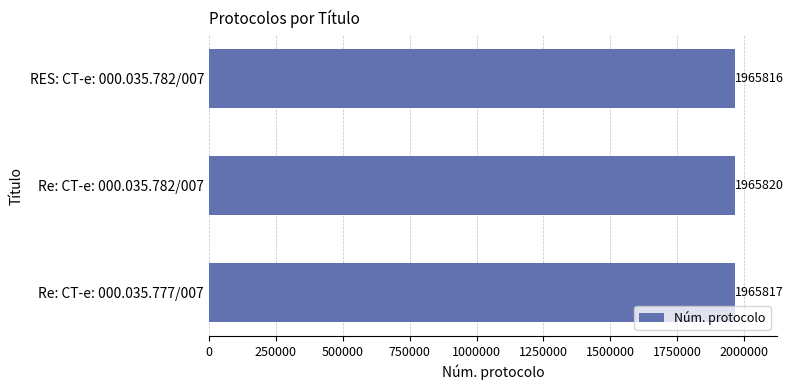

What is the sum of all values?

5897453